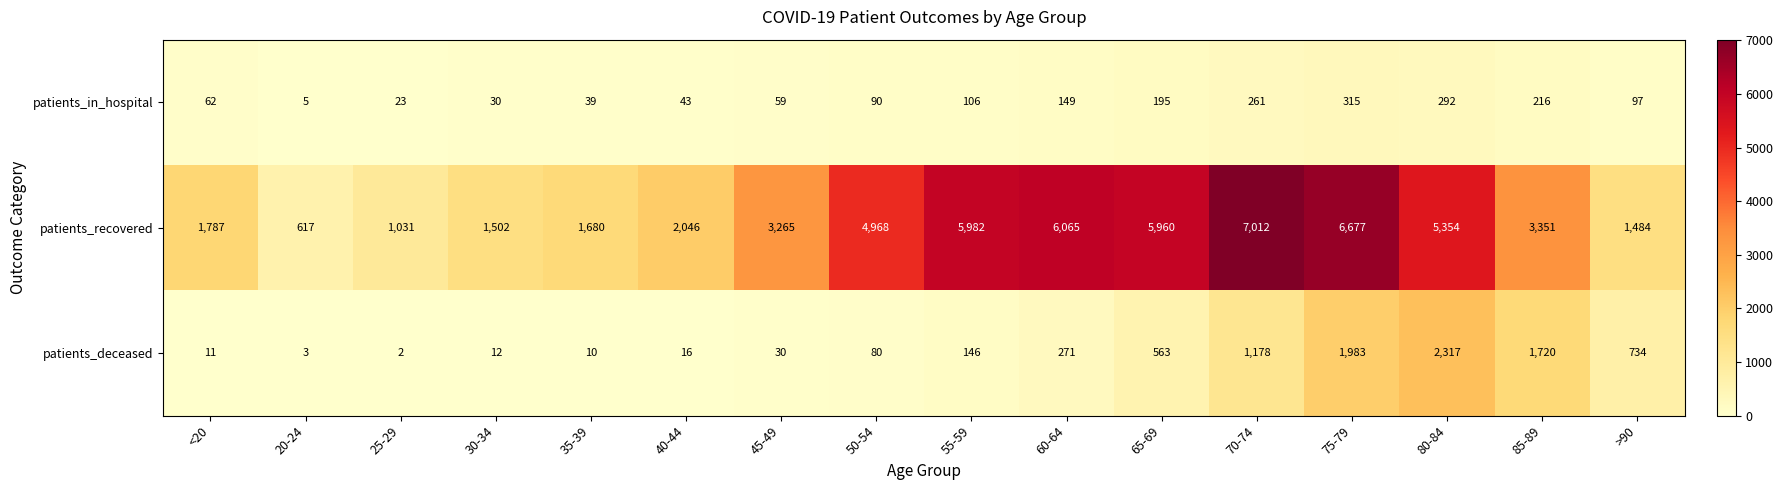

What is the spread (max minus min) of values at 80-84?

5062